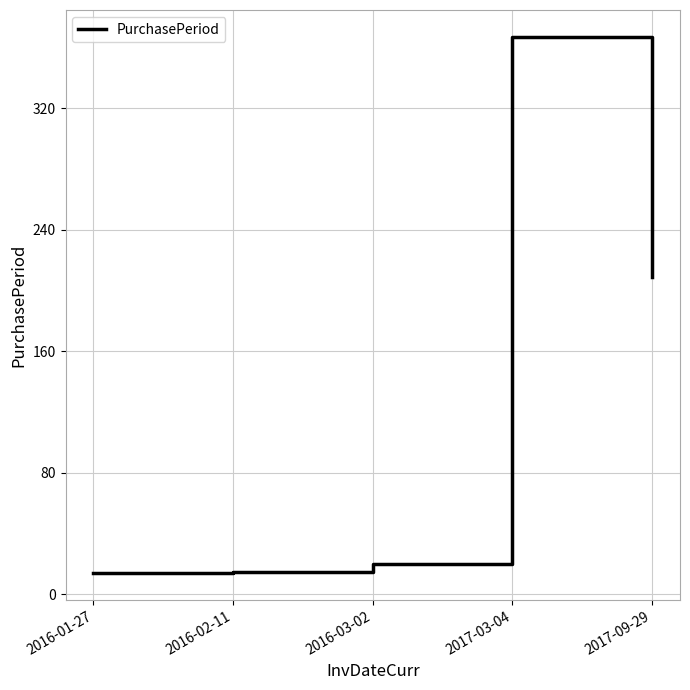

What is the smallest value displayed?

14